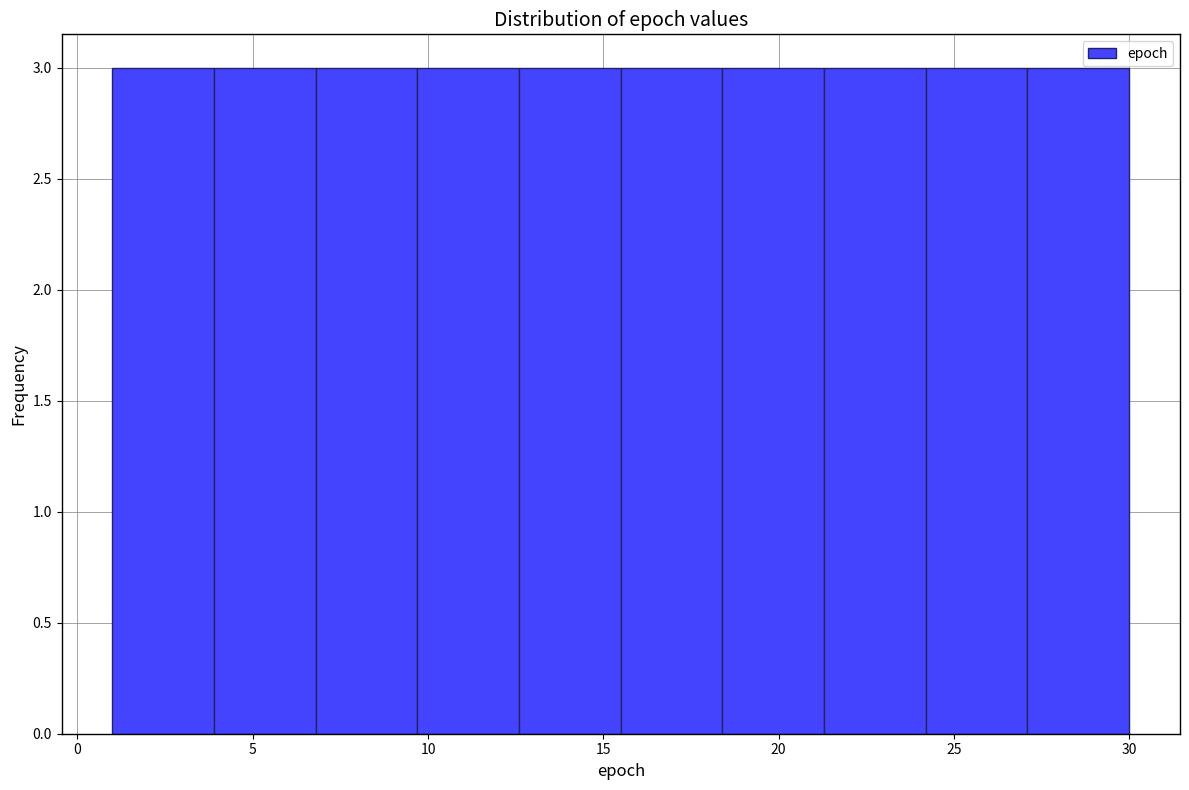

Reading left to right, transcribe this chart: for each bar, give the range it covers on the x-axis and its height. Neither the bar edges nor the heights are printed on the chart, so give them approximately, as read against the axes.

1.0 to 3.9: 3
3.9 to 6.8: 3
6.8 to 9.7: 3
9.7 to 12.6: 3
12.6 to 15.5: 3
15.5 to 18.4: 3
18.4 to 21.3: 3
21.3 to 24.2: 3
24.2 to 27.1: 3
27.1 to 30.0: 3